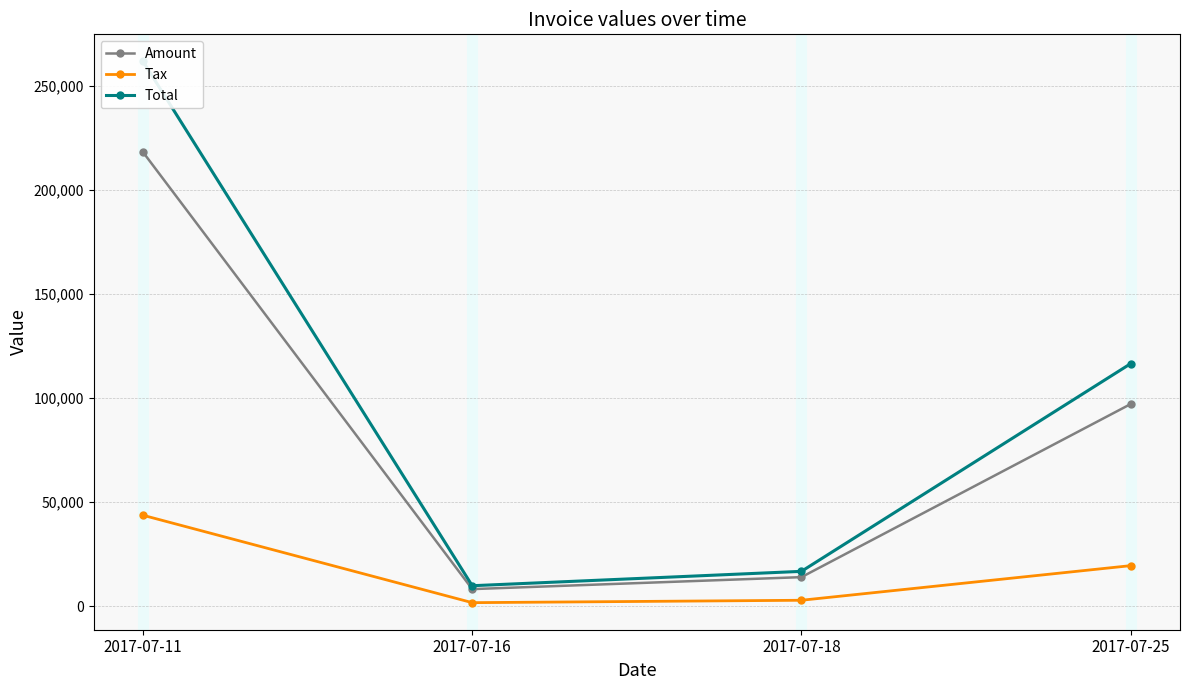

Rank the series by their average value, from highest to lowest.

Total, Amount, Tax